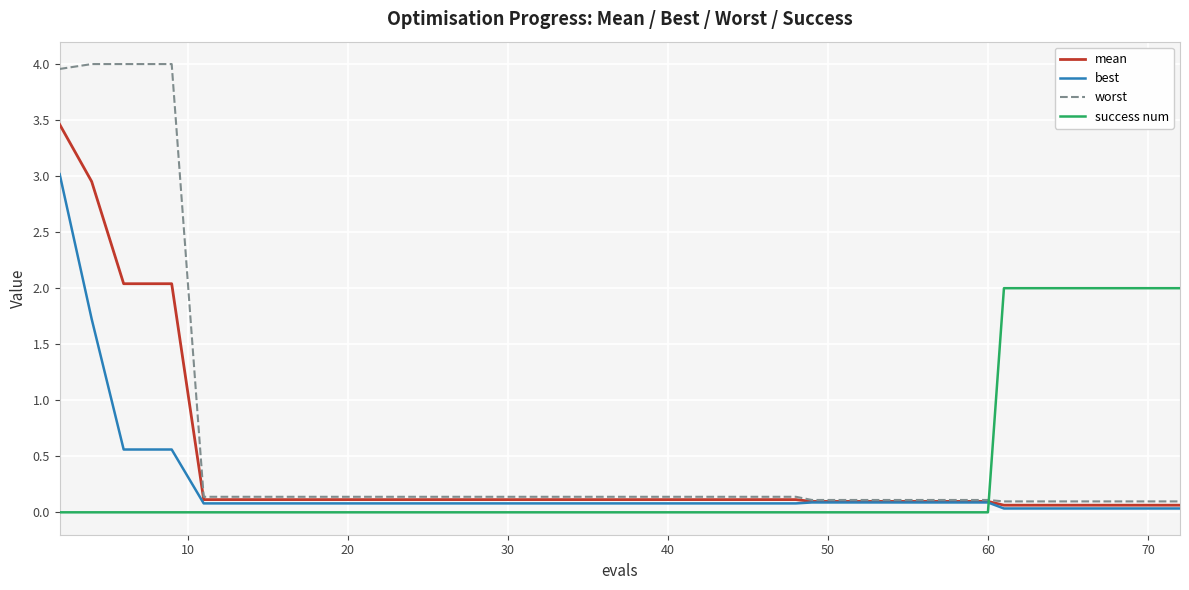

True or false: success num and best cross at least once.

True